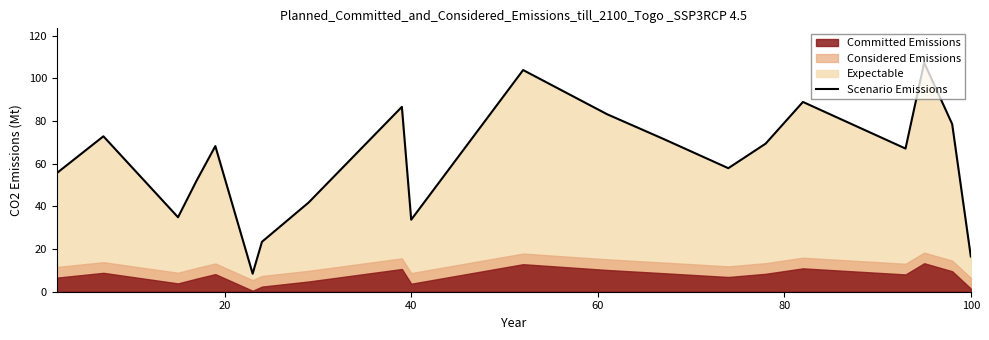

What is the minimum value shown in the chart?

8.4